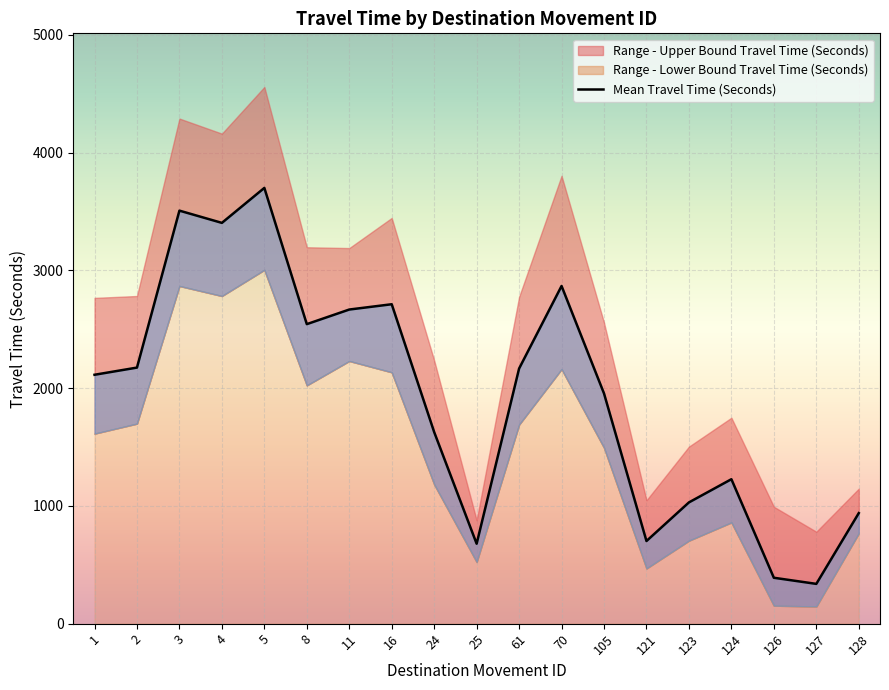

Between 8 and 124, which series saw the biggest shift?

Range - Upper Bound Travel Time (Seconds)